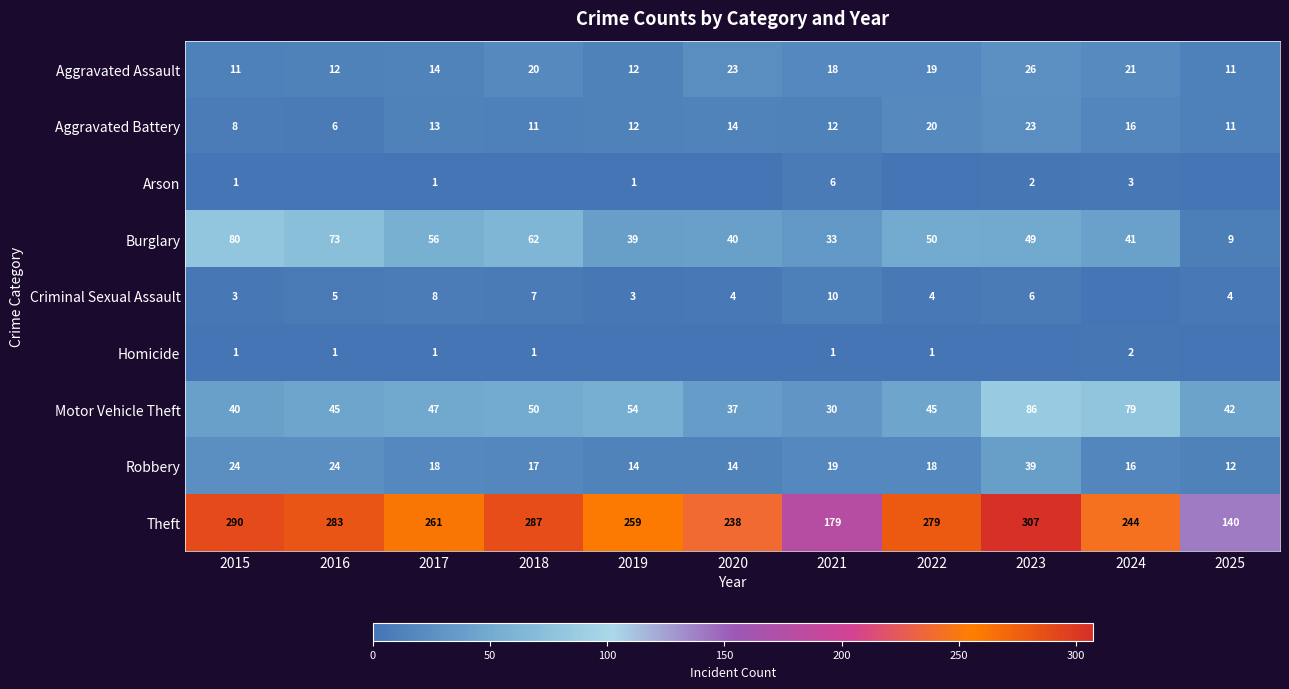

What is the spread (max minus min) of values at 2025?

140